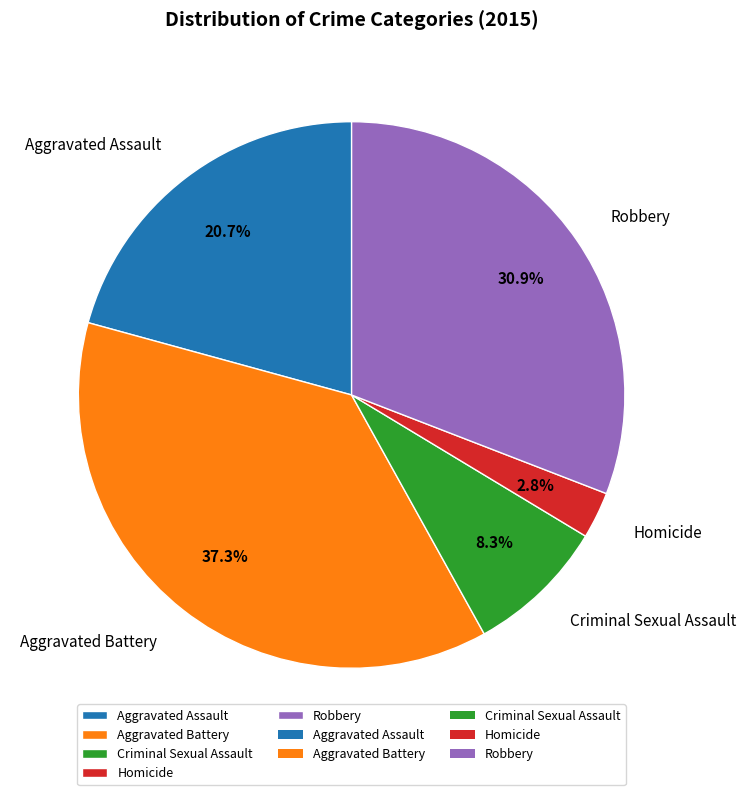

Is the sum of Aggravated Assault and Homicide greater than half?

No